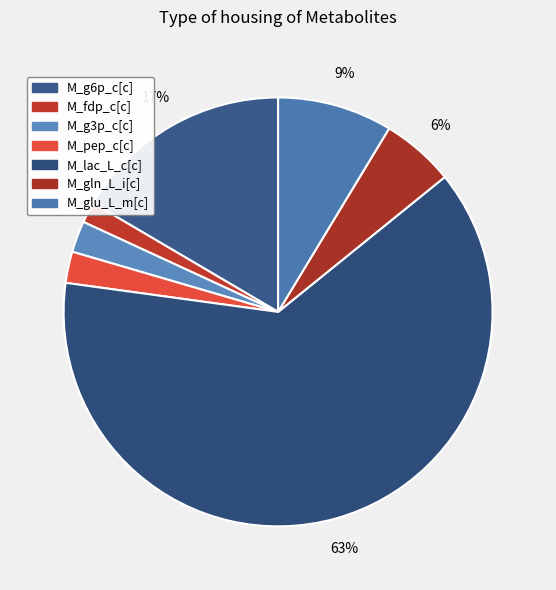

Is the sum of M_lac_L_c[c] and M_fdp_c[c] greater than half?

Yes